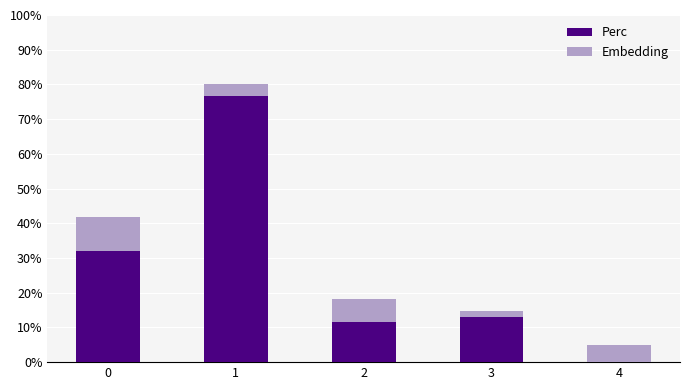

What is the highest value of the Perc series?

76.8